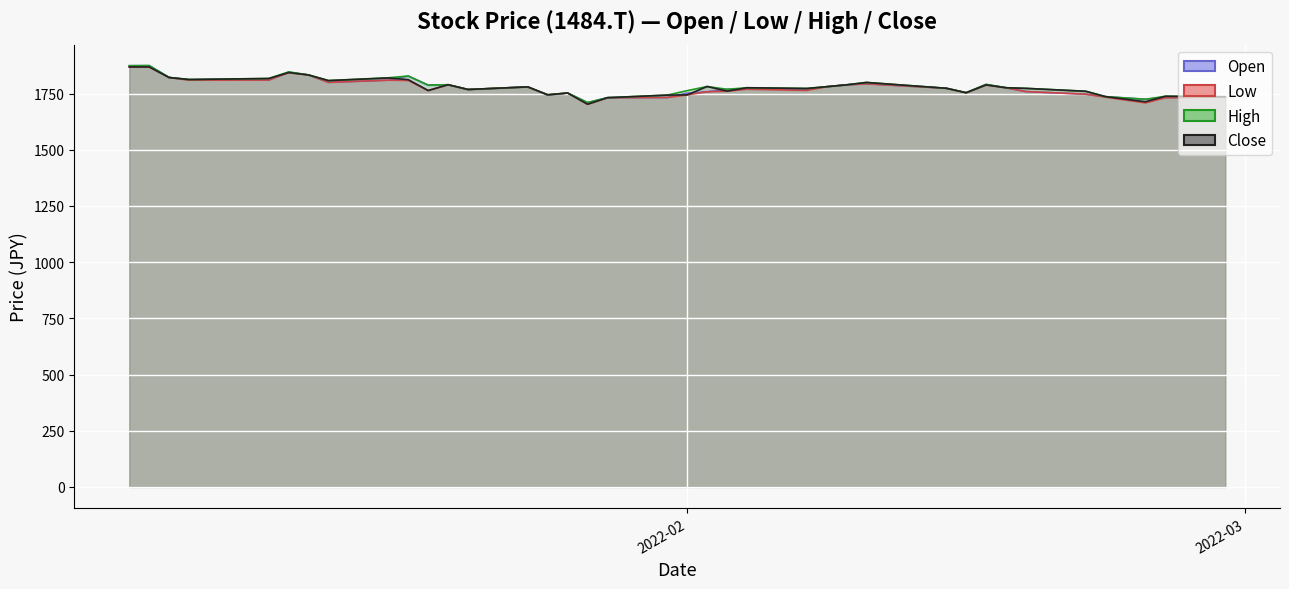

True or false: Low and High cross at least once.

False